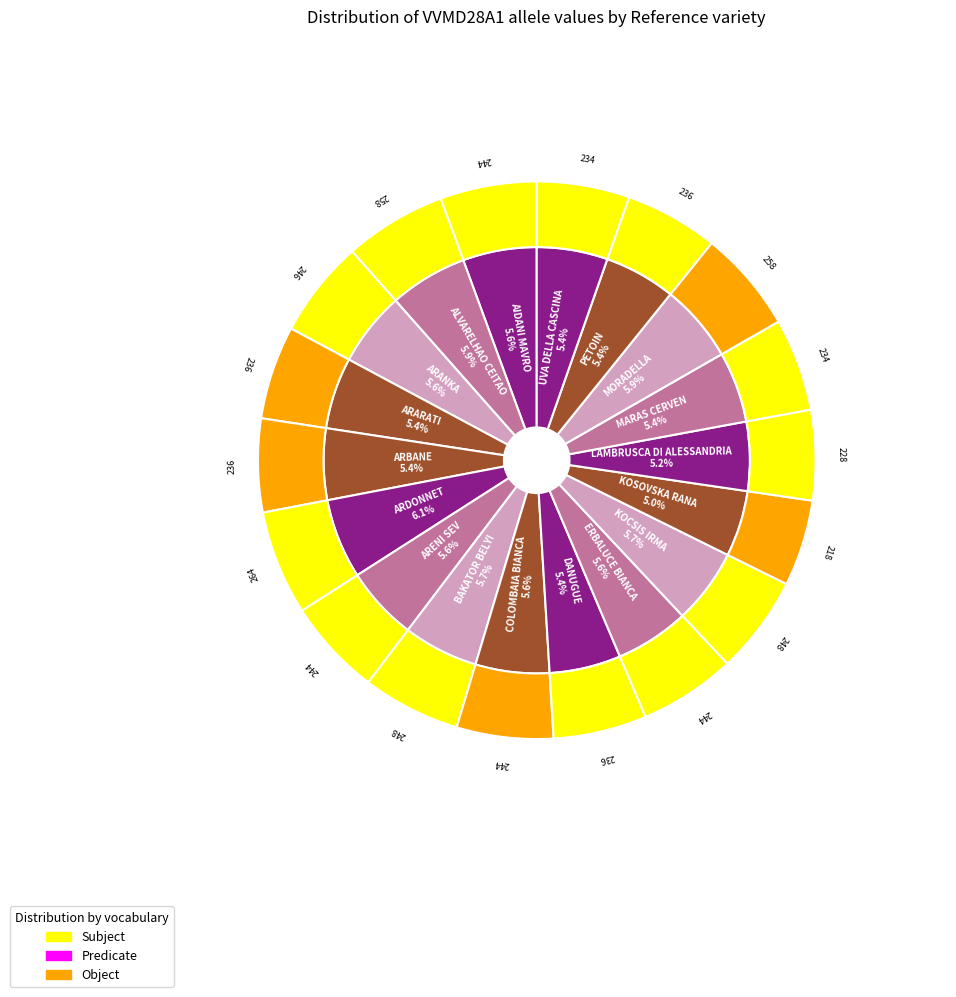

To the nearest percent, what is the average slice percentage?

6%